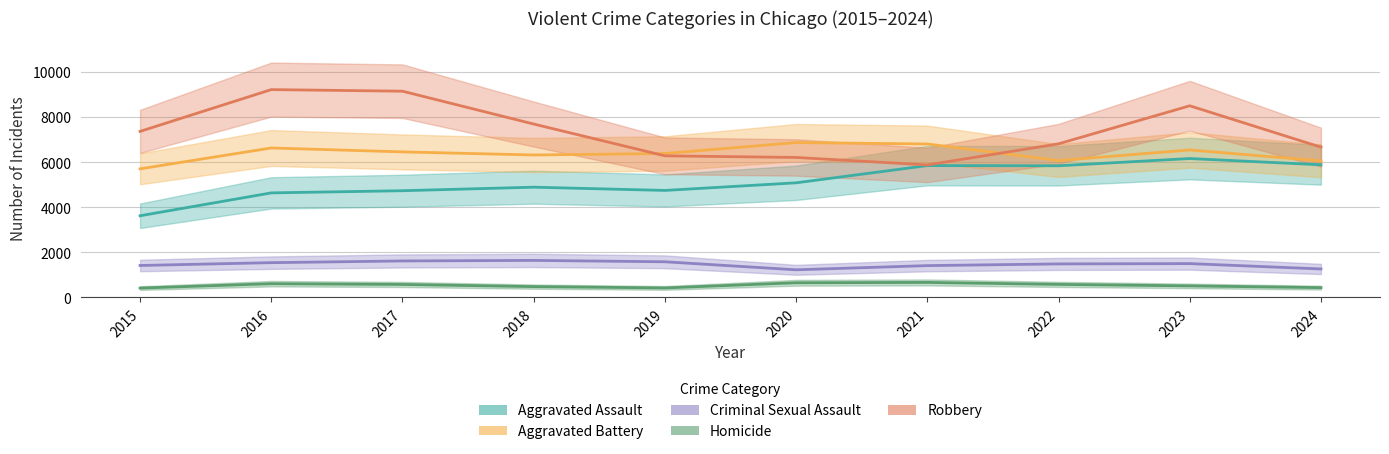

Which label corresponds to the smallest value in the chart?

2015